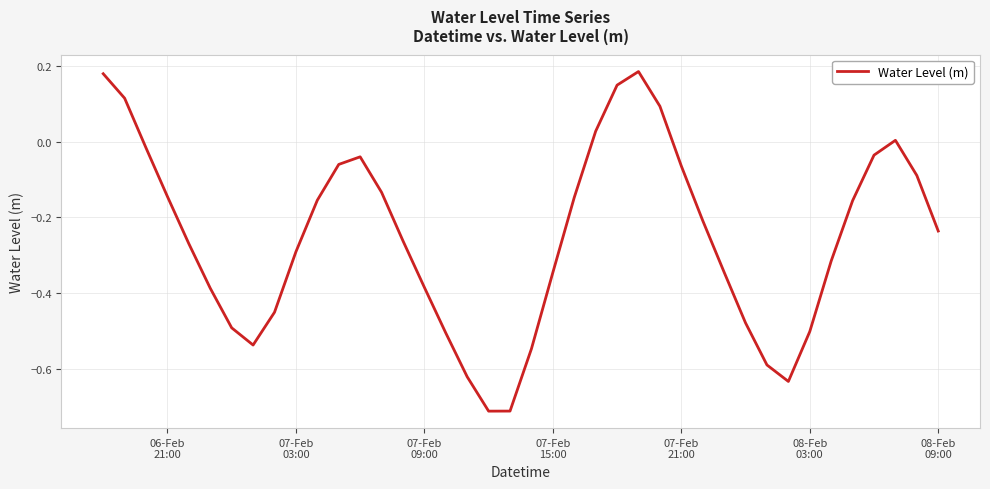

What is the difference between the maximum and minimum values?

0.9